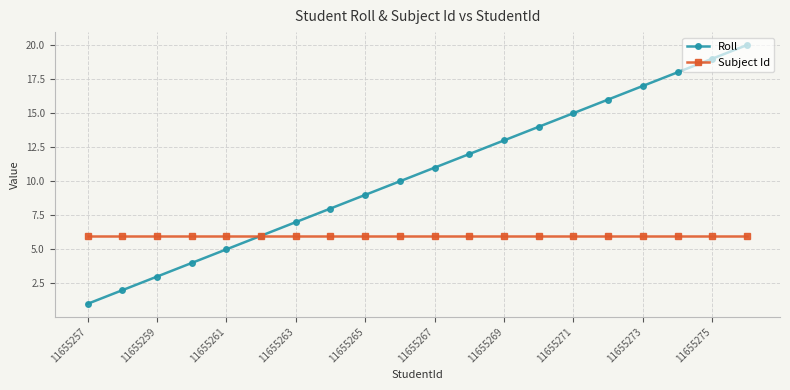

Which series has the widest spread of values?

Roll